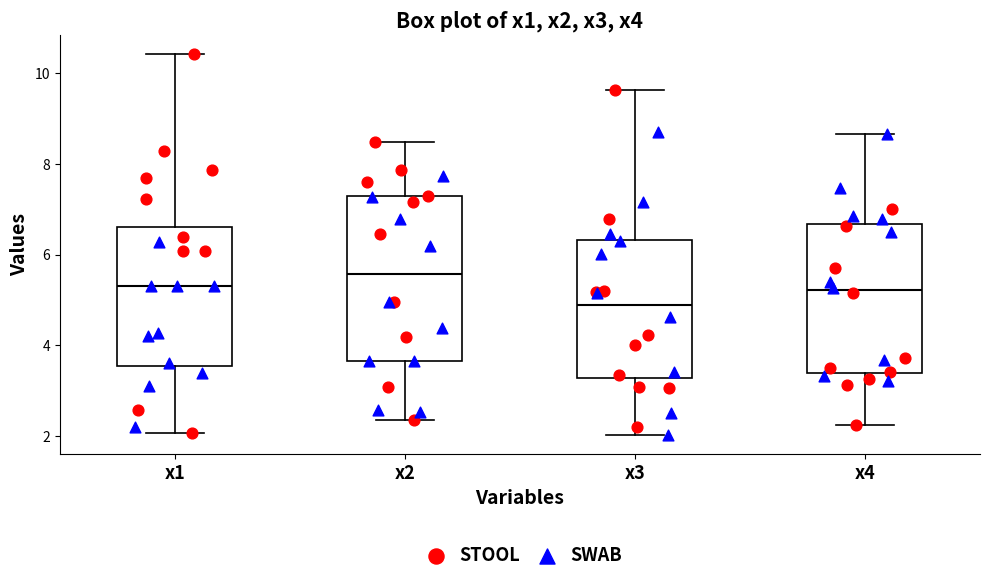

Where is the upper edge of the box for x2 on the y-axis? The values are not printed on the chart, so give them approximately, as read against the axis.

7.2